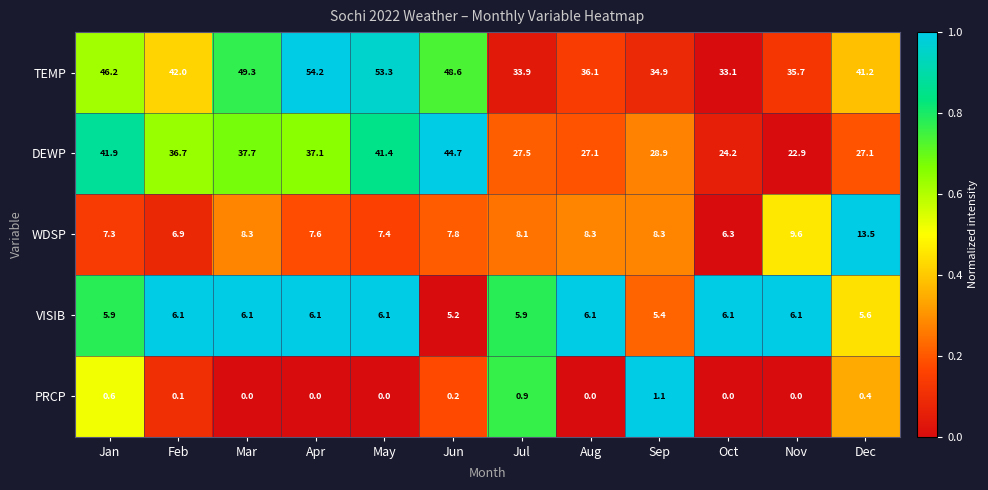

What is the difference between the second highest and minimum values in the VISIB series?

0.9